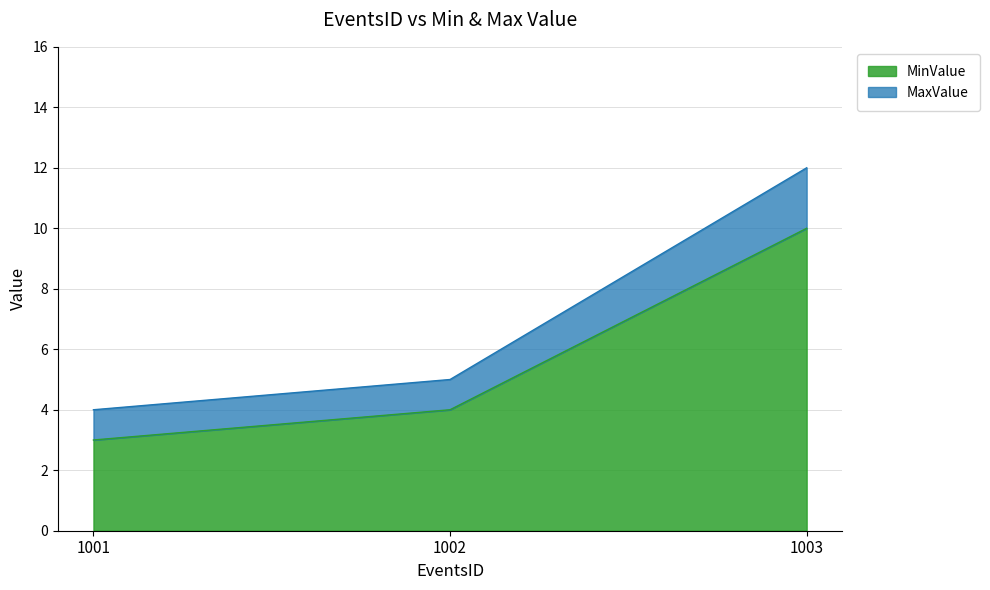

What is the total value across all series at 1001?

4